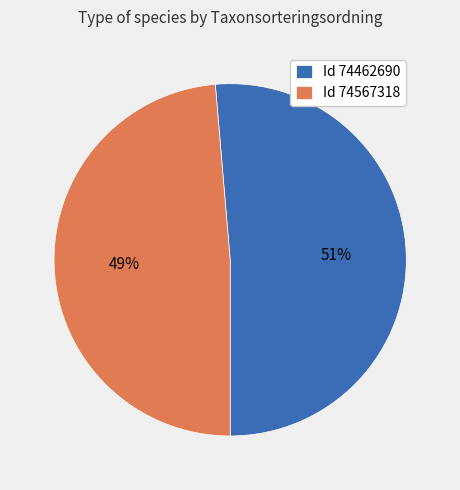

Is it true that Id 74567318 is 49% of the pie?

True